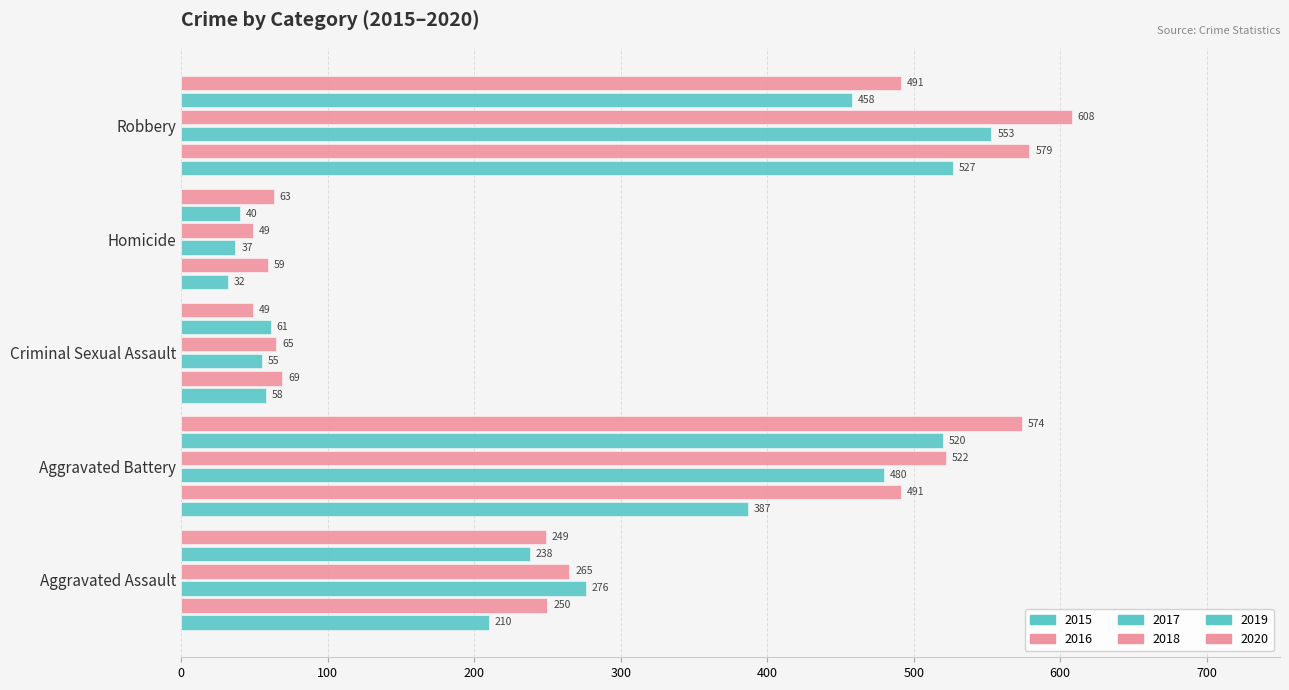

Count the number of data series in this chart.

6